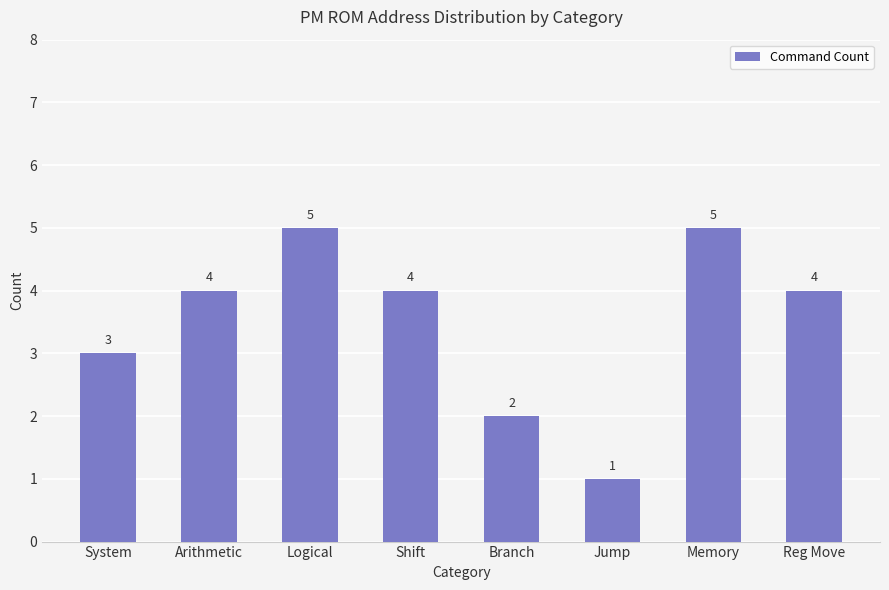

What is the difference between the maximum and second lowest values?

3